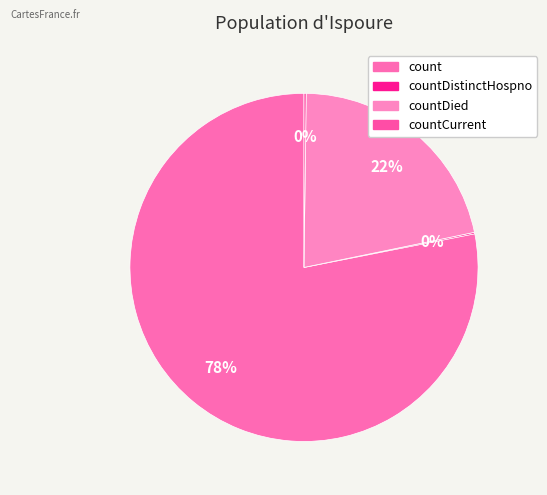

What is the majority slice?

count